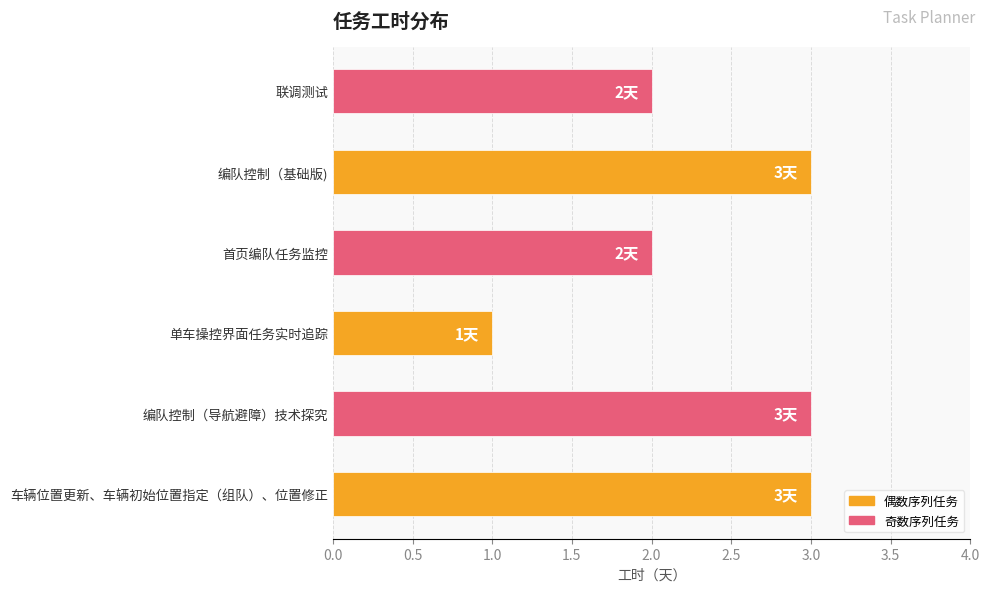

The value at 首页编队任务监控 is 2. True or false?

True